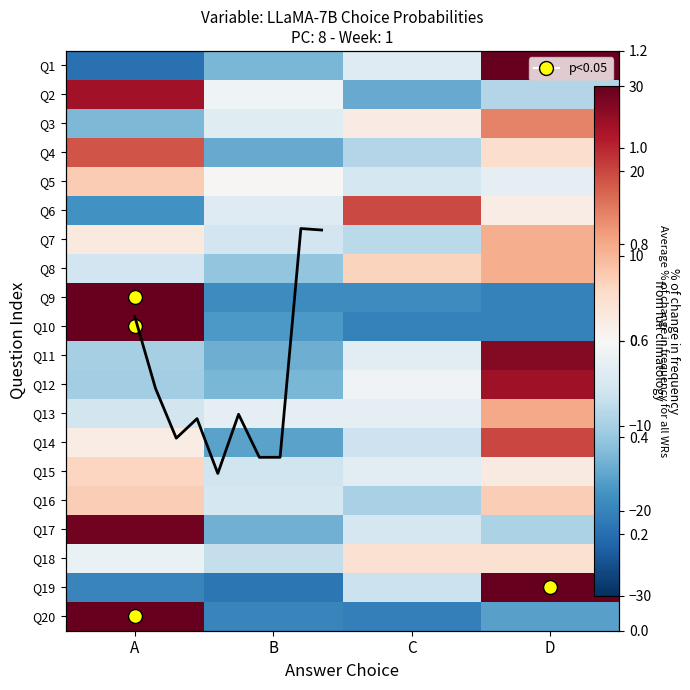

At which category does the chart reach its minimum across all series?

A